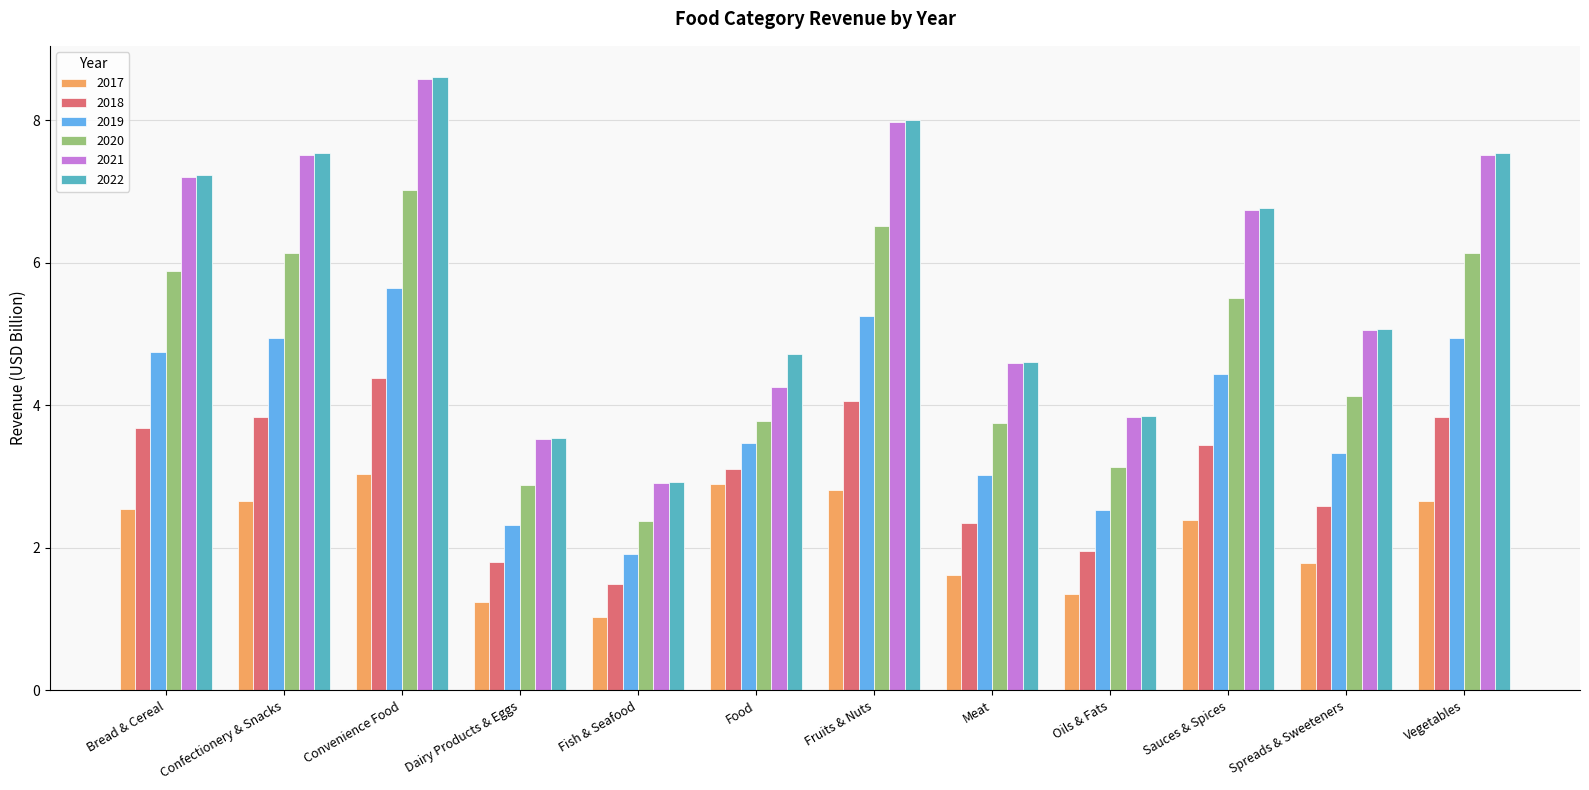

How many distinct data groups are displayed?

6